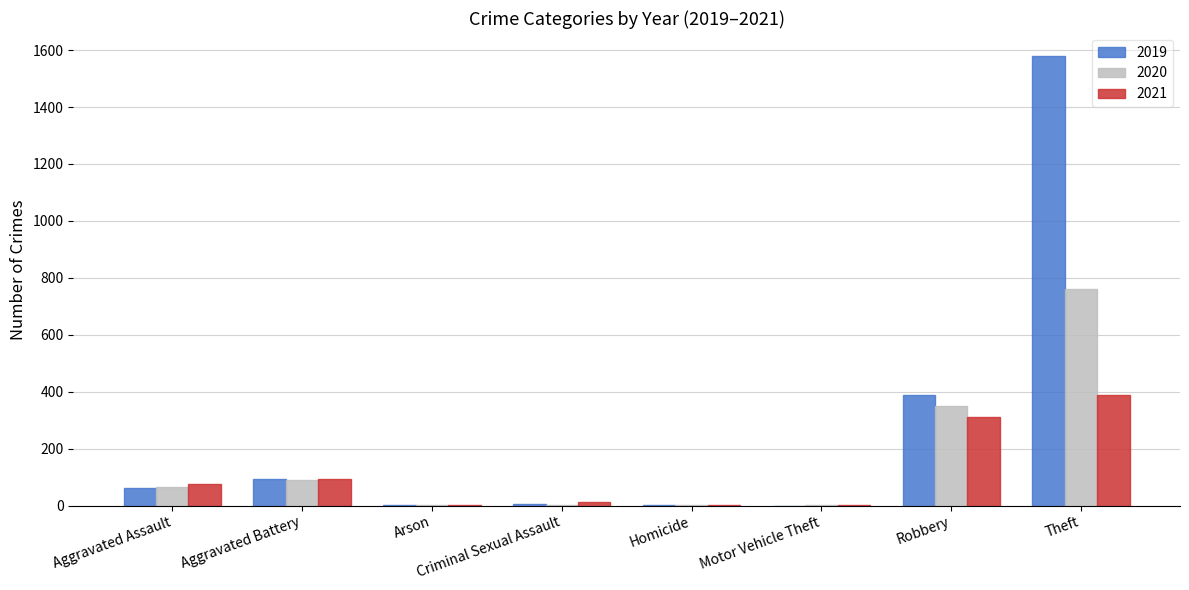

At which category is the sum across all series the highest?

Theft